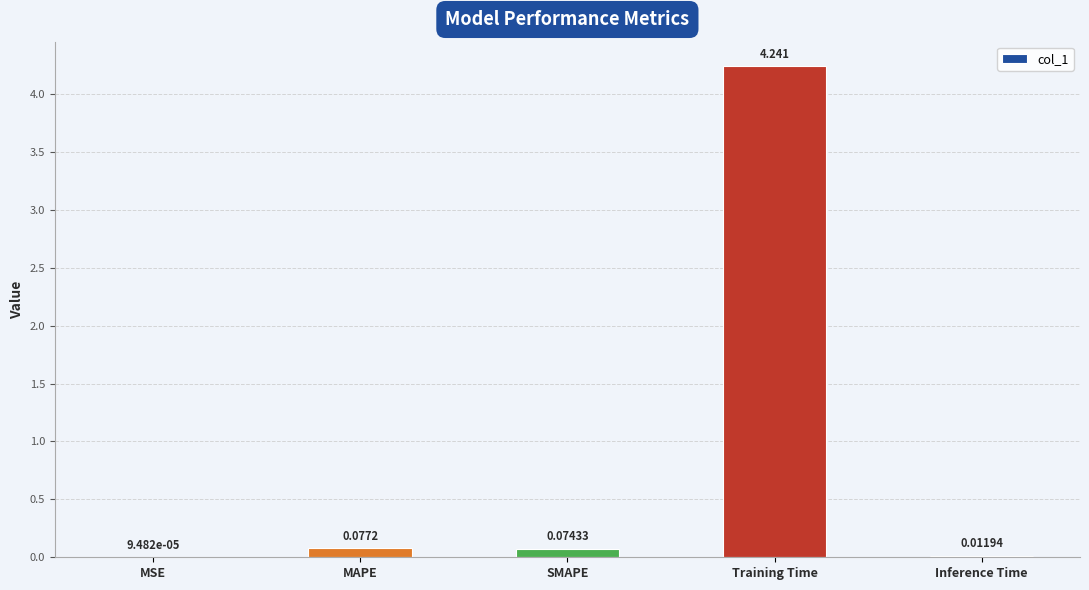

What is the change in value from MAPE to Inference Time?

-0.1